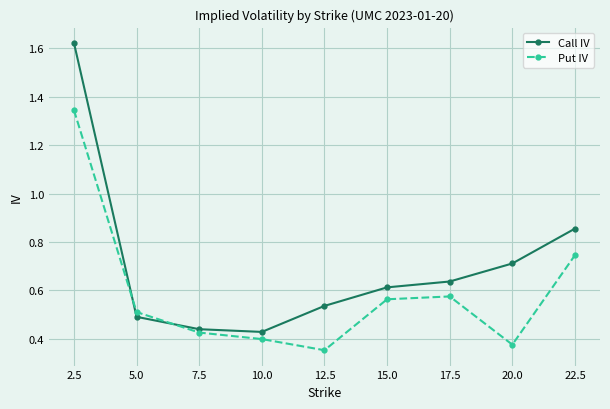

True or false: Call IV has more than 0 interior local peaks.

False